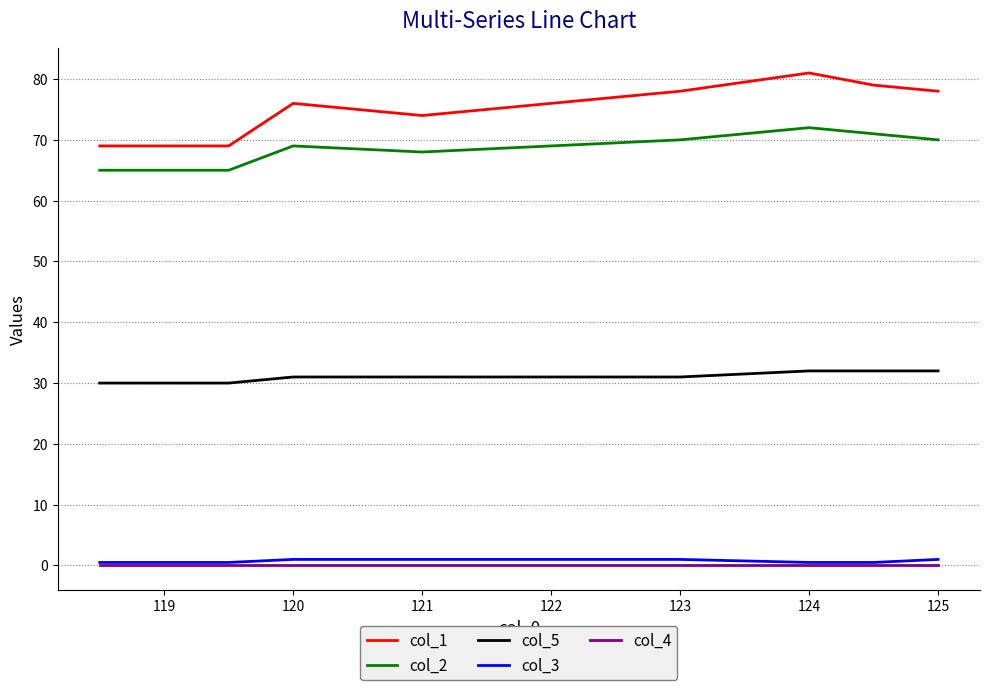

Which series has the largest range (max minus min)?

col_1